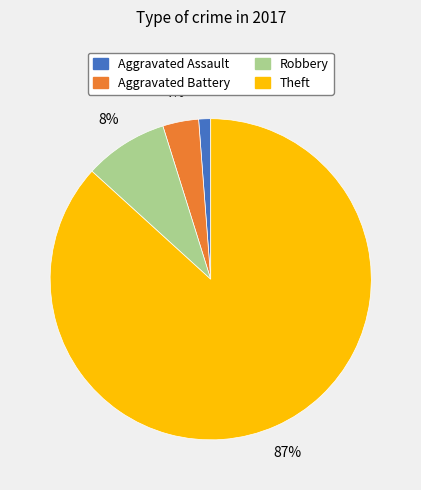

True or false: Robbery accounts for 16% of the total.

False